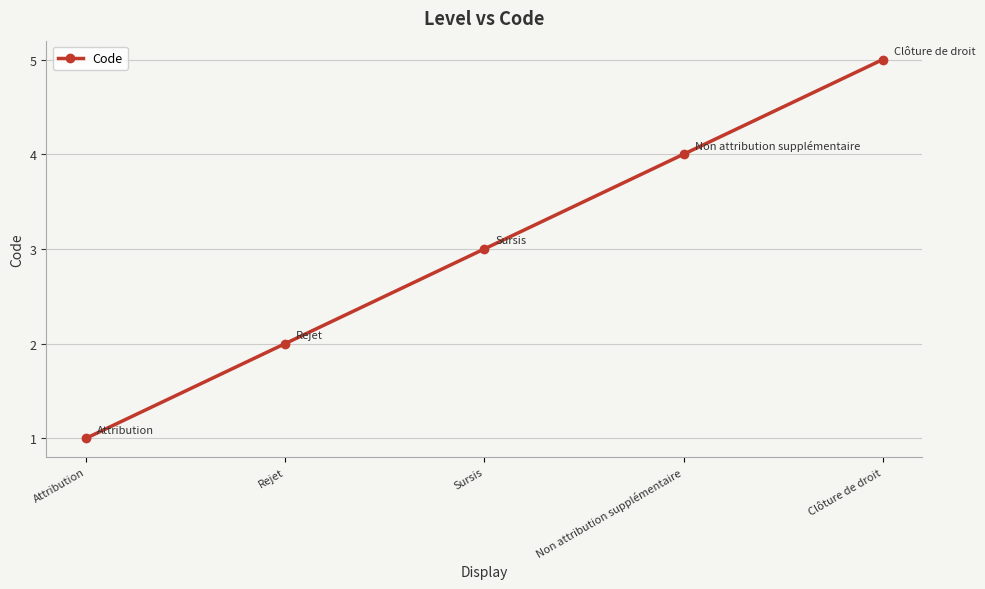

Reading left to right, extract all data points from this chart.

Attribution=1	Rejet=2	Sursis=3	Non attribution supplémentaire=4	Clôture de droit=5